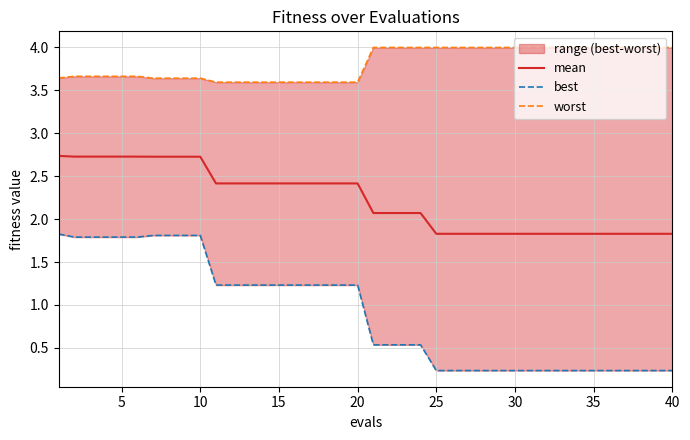

Which series has the largest range (max minus min)?

best